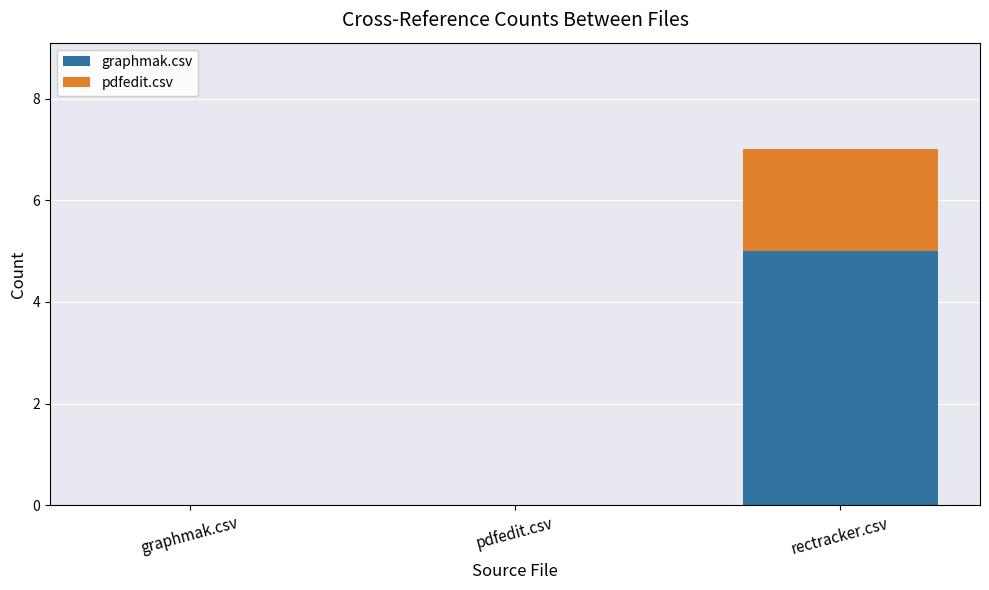

Are the bars grouped side by side (vs. stacked)?

No